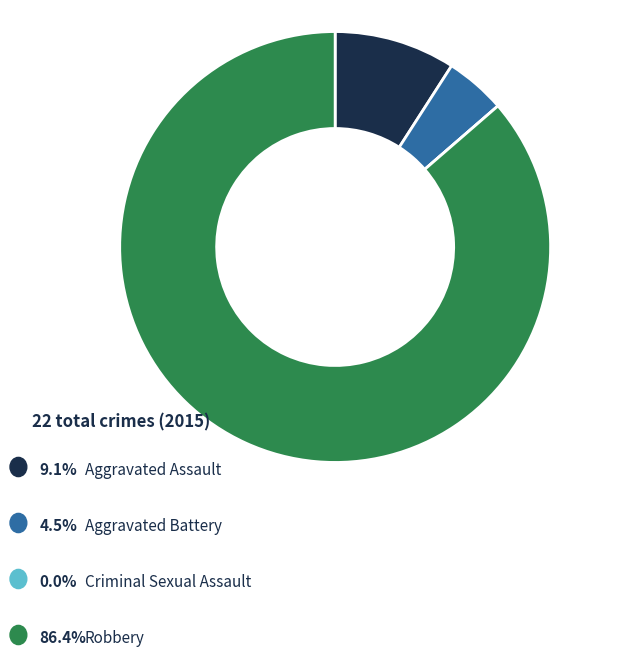

Is there a majority slice in this chart?

Yes